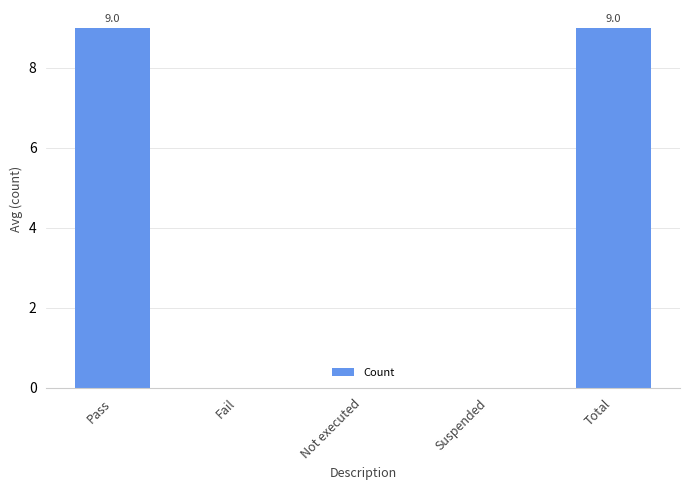

Between Not executed and Total, which is larger?

Total